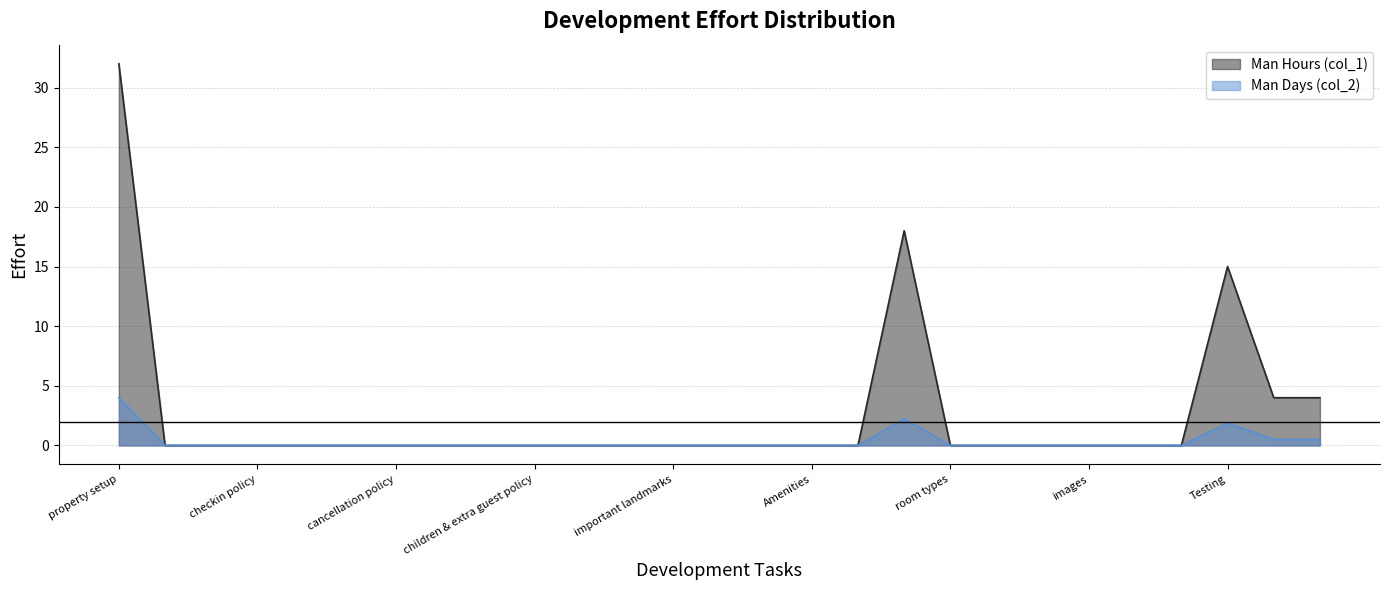

True or false: Man Days (col_2) and Man Hours (col_1) cross at least once.

False